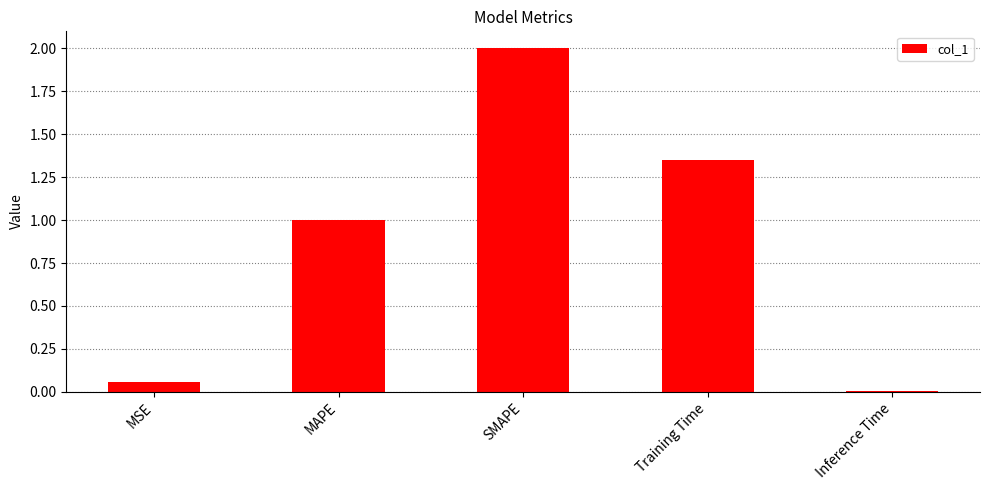

At which label is the value closest to 1?

MAPE